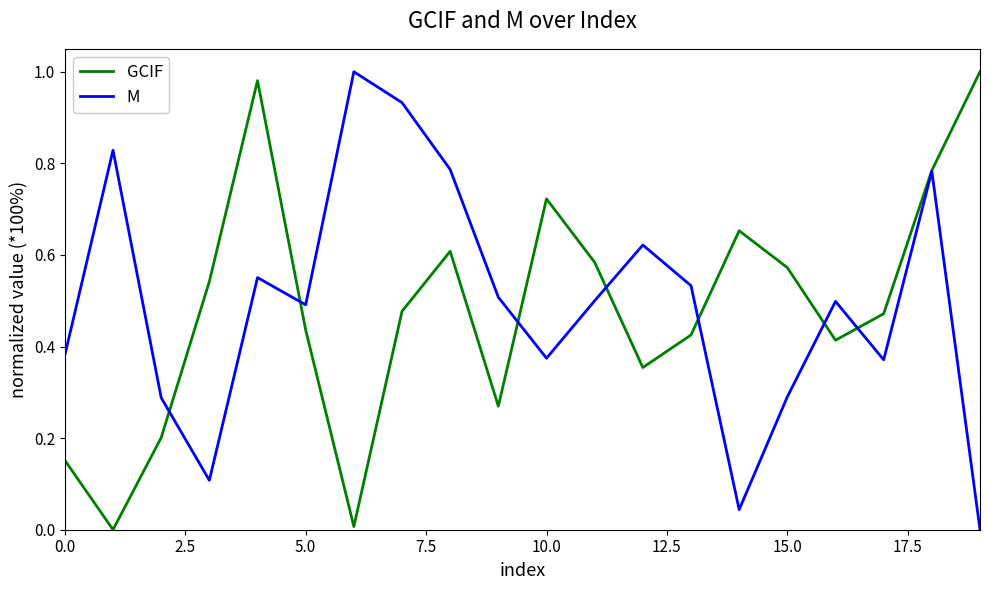

In M, how many points are lower than both neighbors (excluding endpoints)?

5